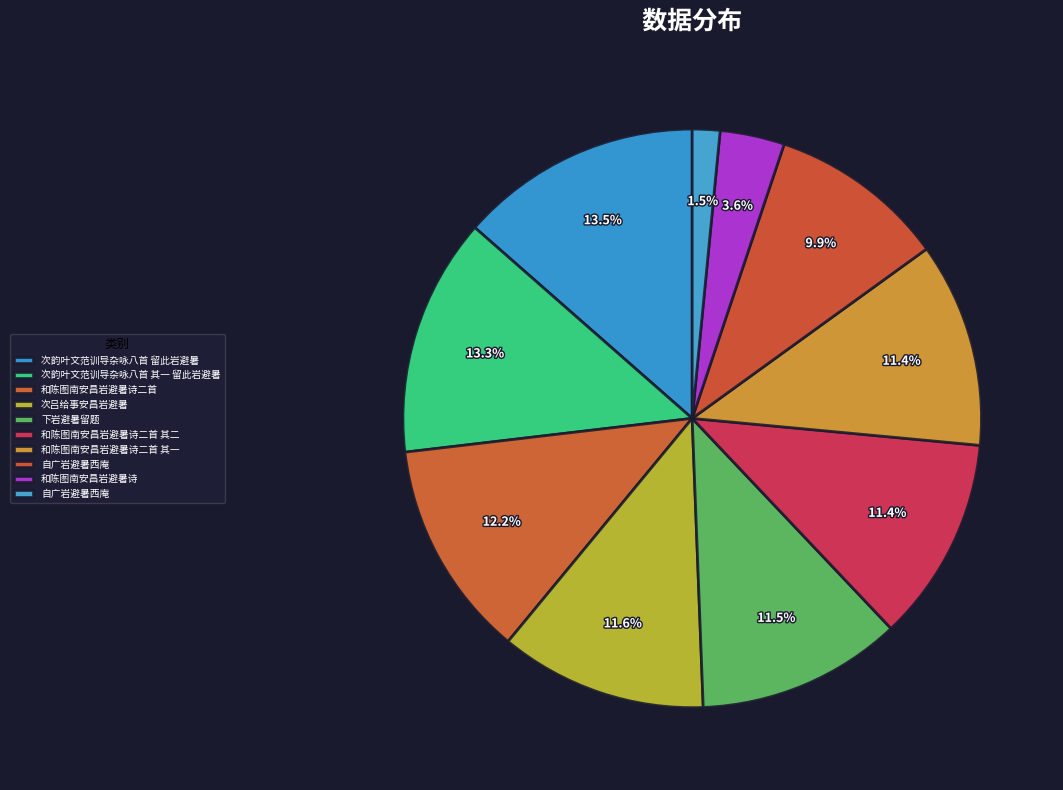

Which slice is the largest?

次韵叶文范训导杂咏八首 留此岩避暑